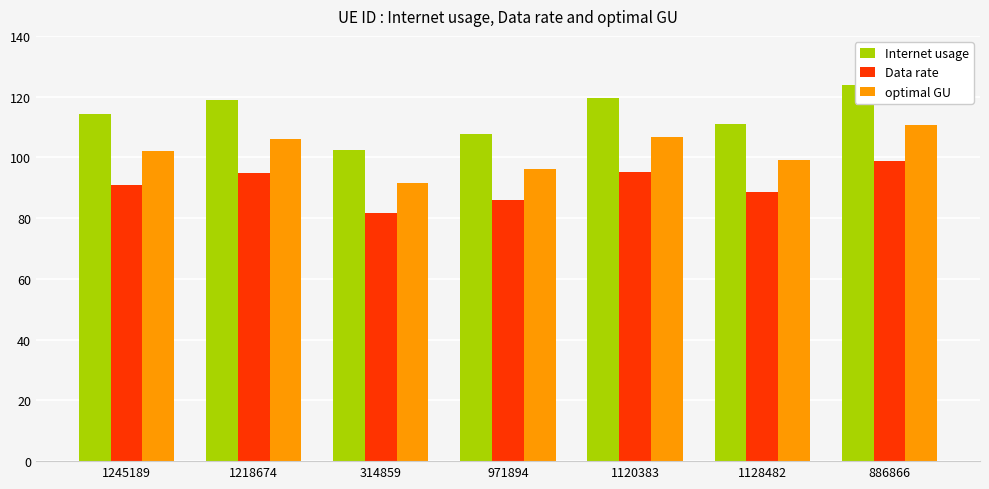

Rank the series by their average value, from lowest to highest.

Data rate, optimal GU, Internet usage